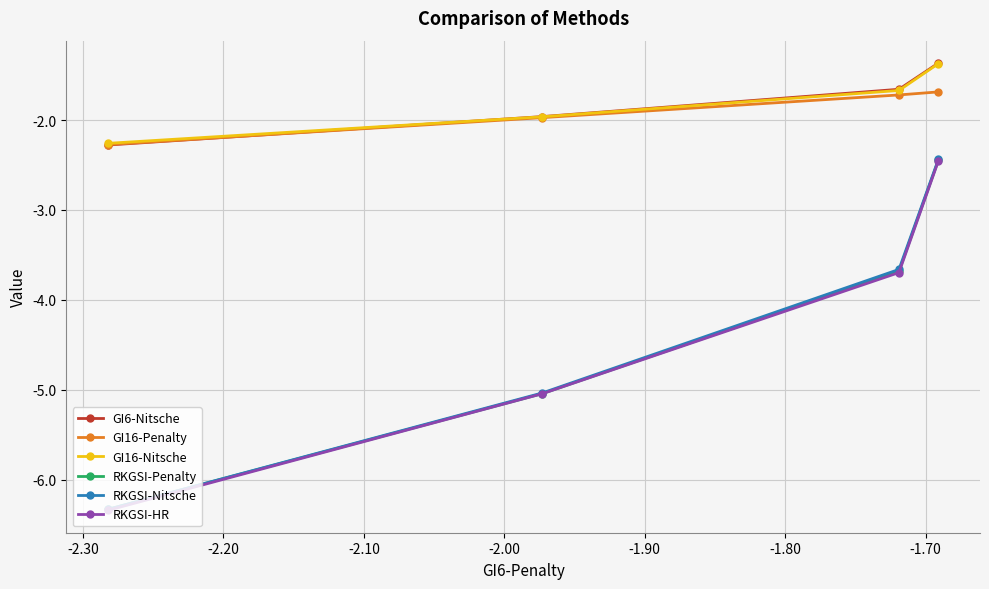

What are all the series names shown in the legend?

GI6-Nitsche, GI16-Penalty, GI16-Nitsche, RKGSI-Penalty, RKGSI-Nitsche, RKGSI-HR